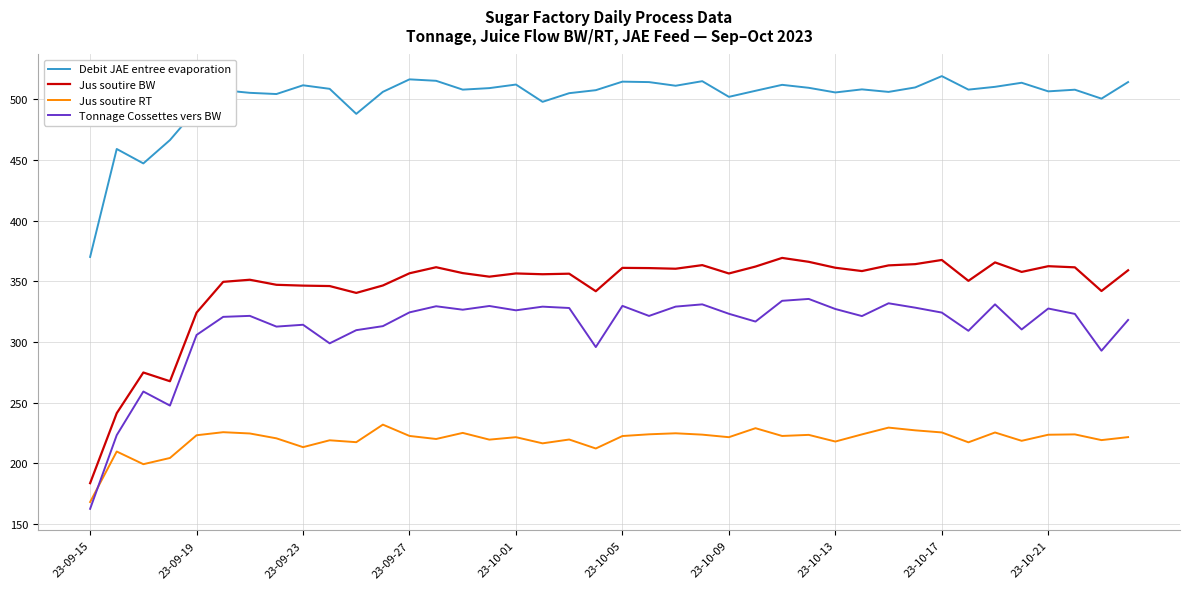

List the series in order of their peak value, lowest first.

Jus soutire RT, Tonnage Cossettes vers BW, Jus soutire BW, Debit JAE entree evaporation